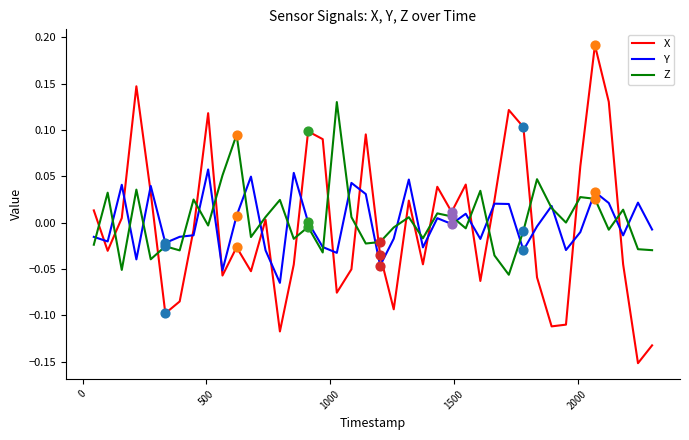

Which series has the widest spread of values?

X